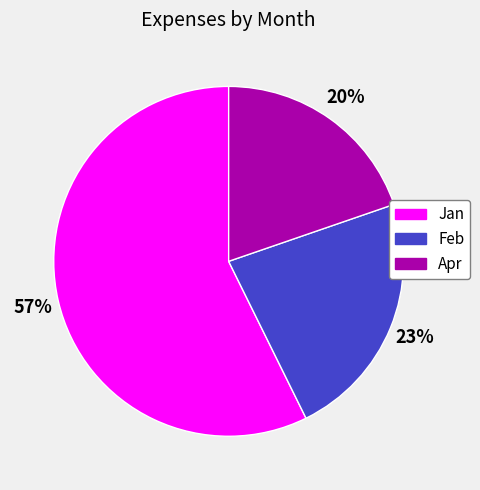

Which has a higher value, Feb or Jan?

Jan